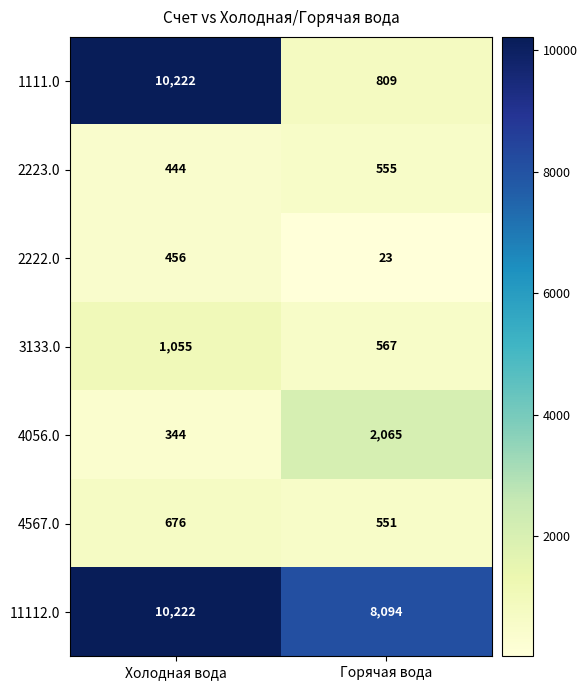

At how many categories does at least one series exceed 4386?

2